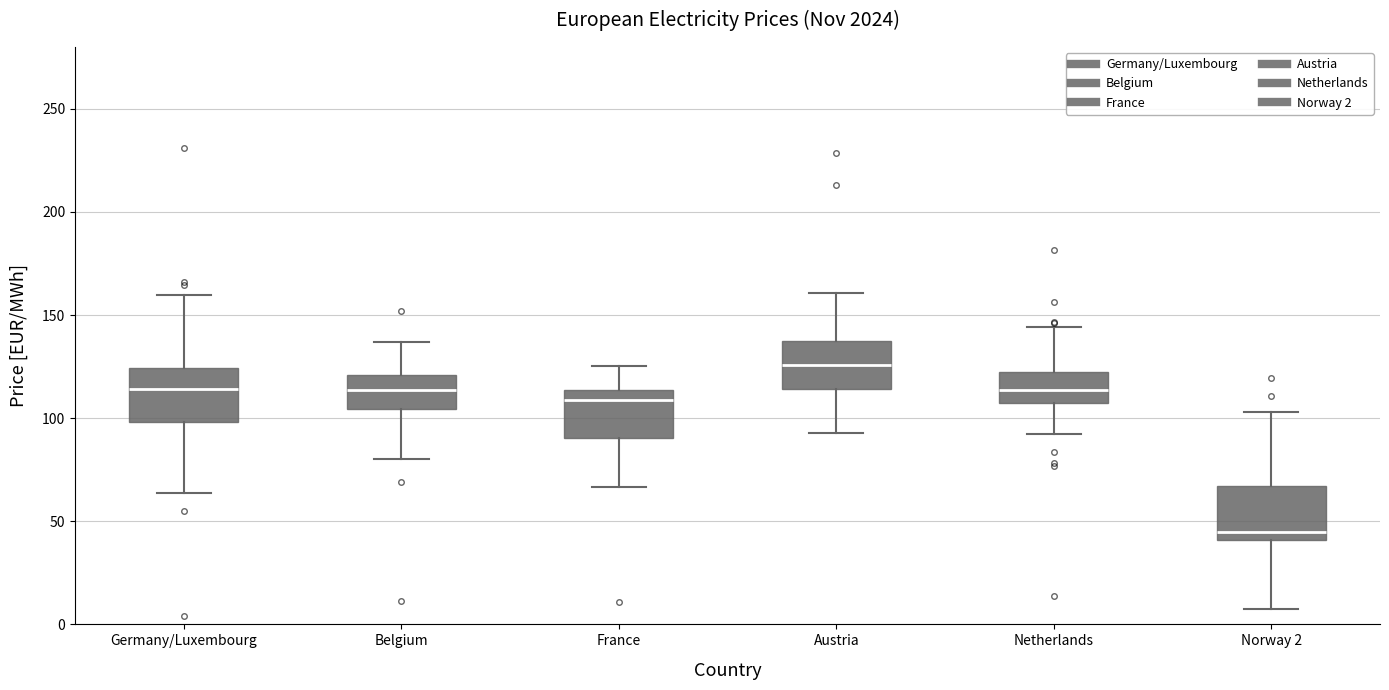

Reading left to right, transcribe this box plot: for each box, give where its median line is, the range the box spans, and where its two whiskers end, as read against the y-axis. The values are not printed on the chart, so give them approximately, as read against the axis.

Germany/Luxembourg: median 115, box 100 to 125, whiskers 65 to 160
Belgium: median 115, box 105 to 120, whiskers 80 to 135
France: median 110, box 90 to 115, whiskers 65 to 125
Austria: median 125, box 115 to 135, whiskers 95 to 160
Netherlands: median 115, box 105 to 125, whiskers 90 to 145
Norway 2: median 45, box 40 to 65, whiskers 5 to 105